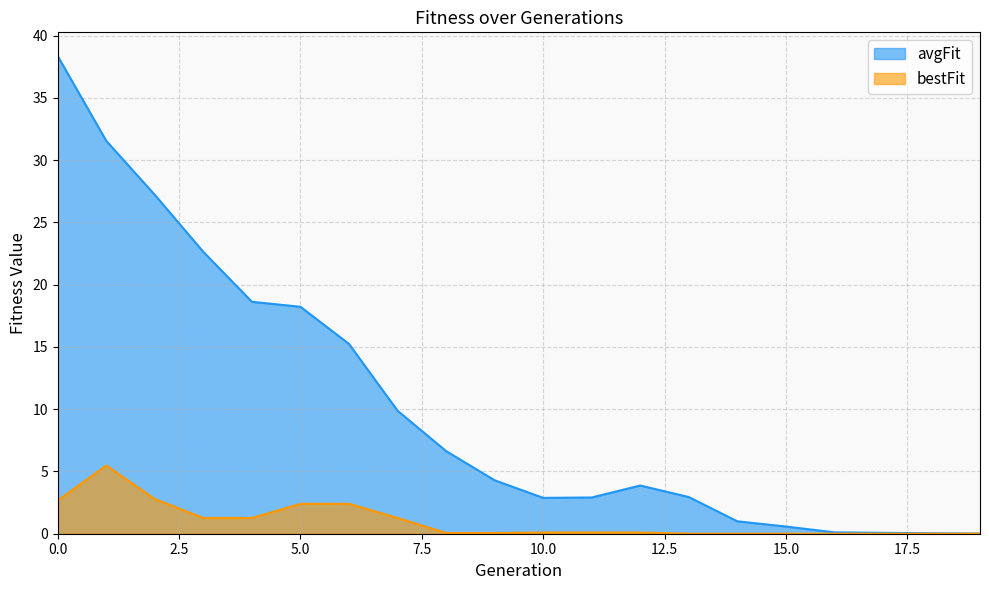

True or false: bestFit and avgFit intersect in this chart.

False